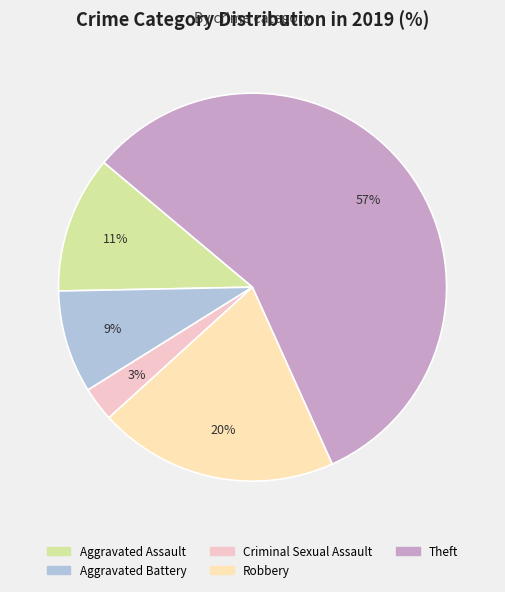

How much of the chart is everything except Robbery?

80.0%